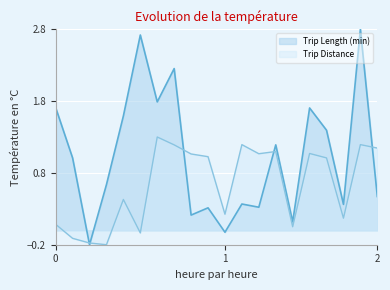

What is the highest value of the Trip Distance series?

1.3